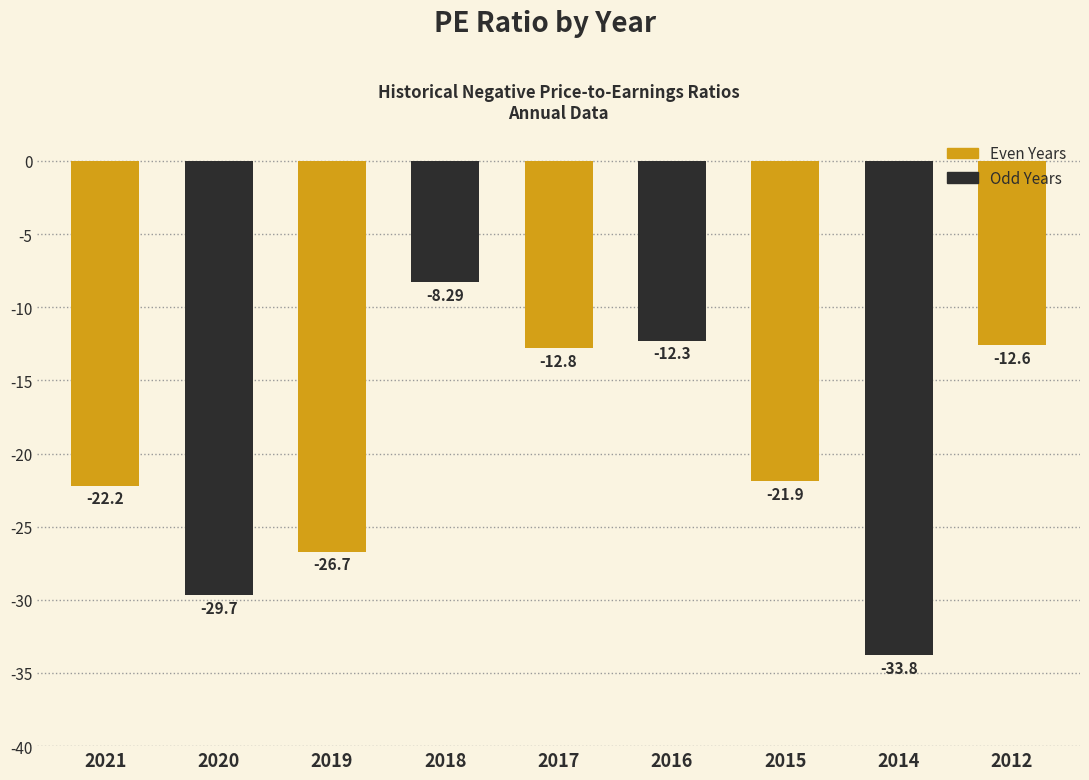

What is the change in value from 2018 to 2017?

-4.5